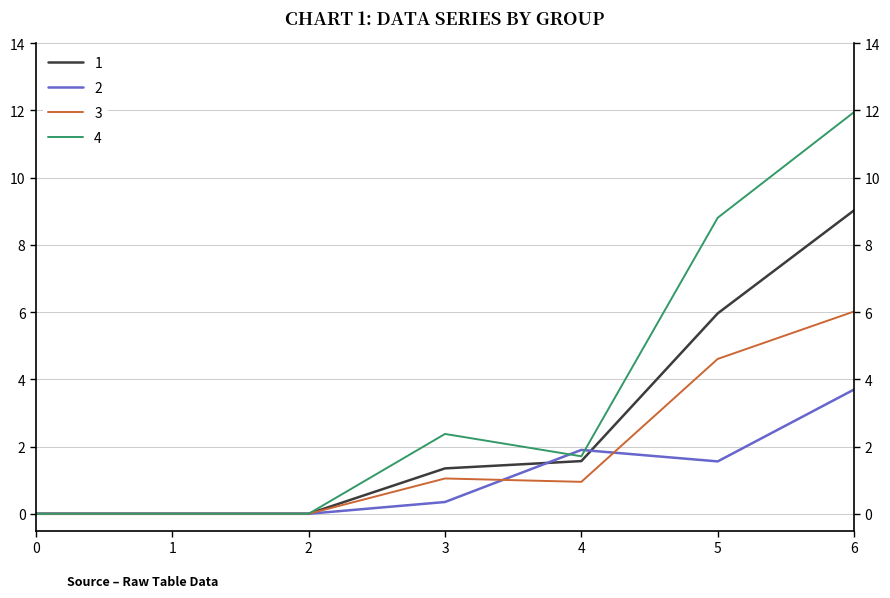

True or false: 4 has more than 1 interior local peaks.

False